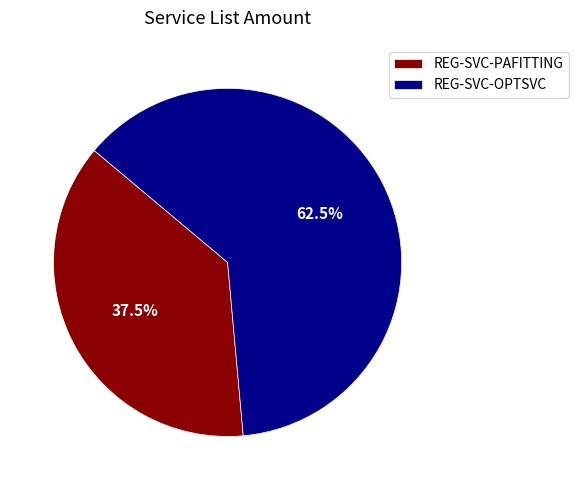

Does REG-SVC-OPTSVC represent more than half of the total?

Yes